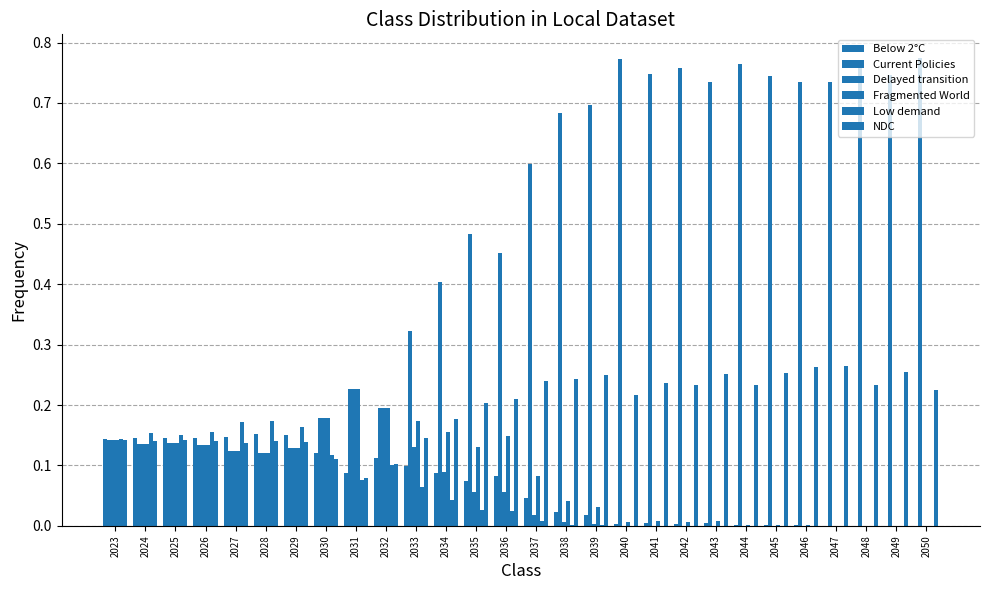

How many groups of bars are there?

28